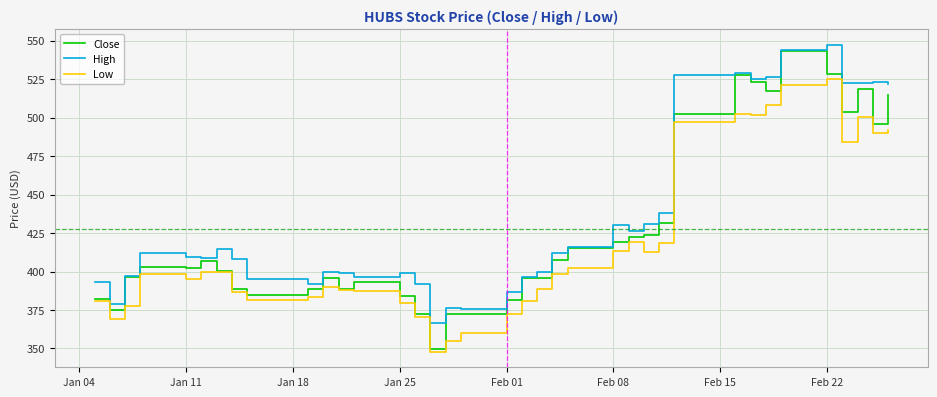

Does the chart have visible grid lines?

Yes